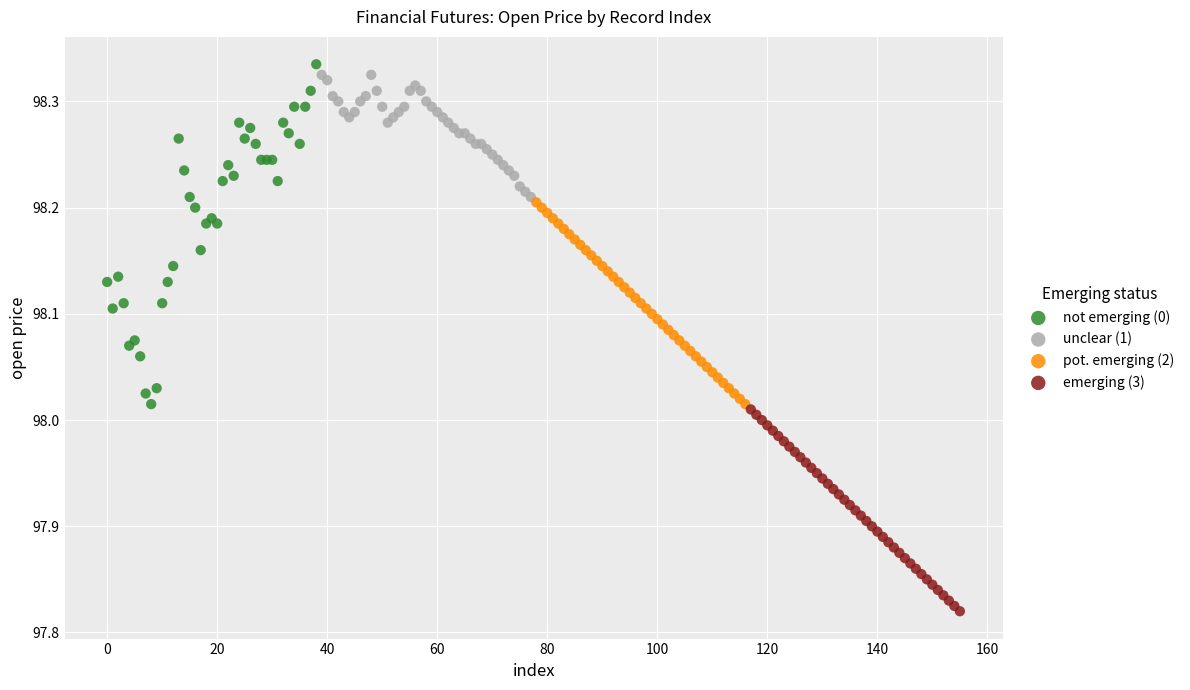

Which series reaches the minimum Y coordinate?

emerging (3)